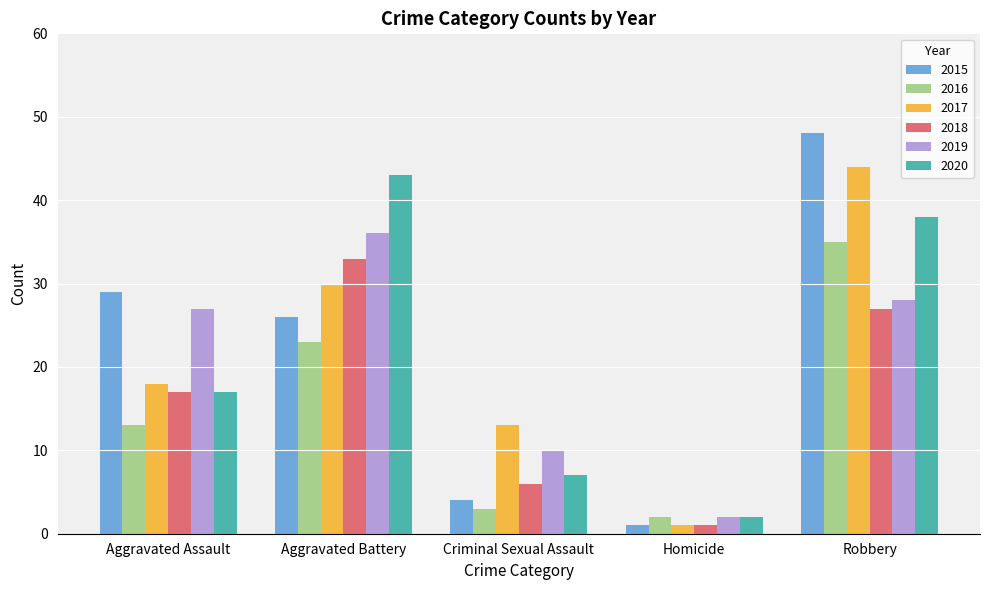

Which series has the largest range (max minus min)?

2015